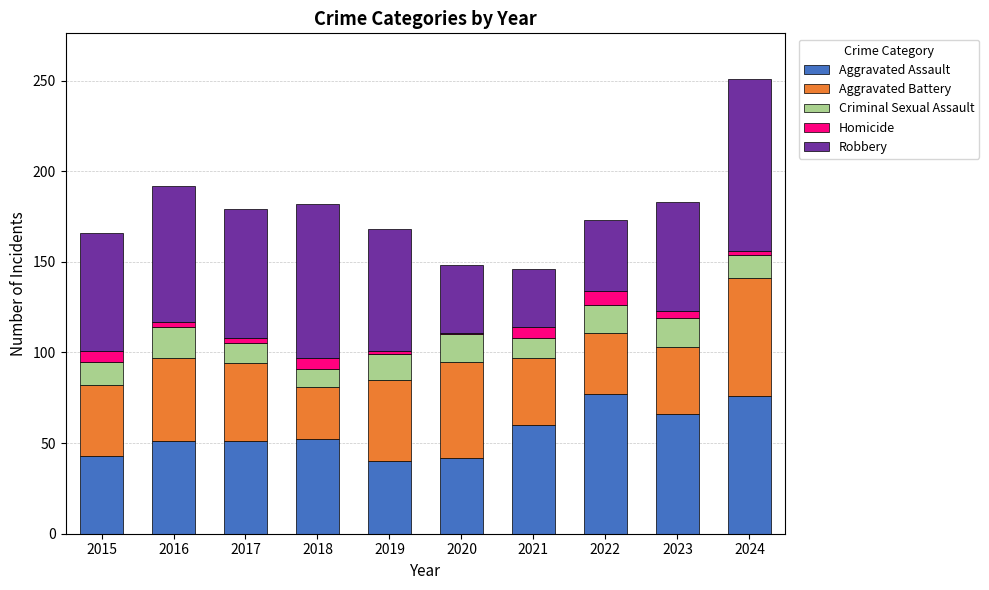

The Aggravated Assault series shows 9 at 2015. True or false?

False